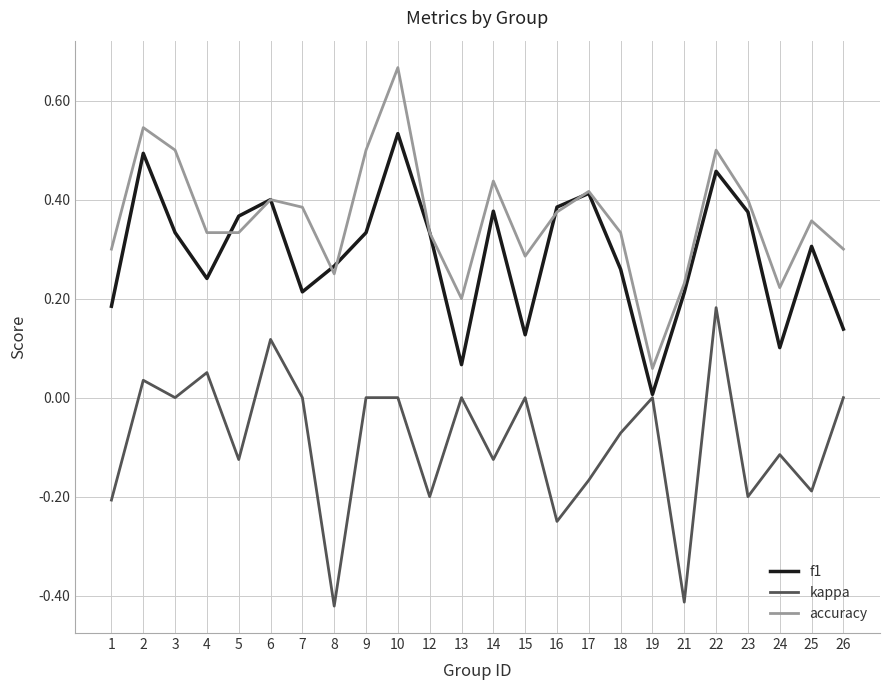

Which series has the largest total across all categories?

accuracy